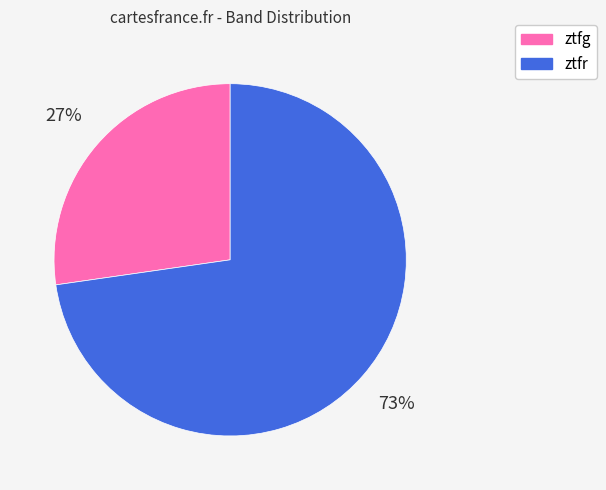

Between ztfg and ztfr, which is larger?

ztfr